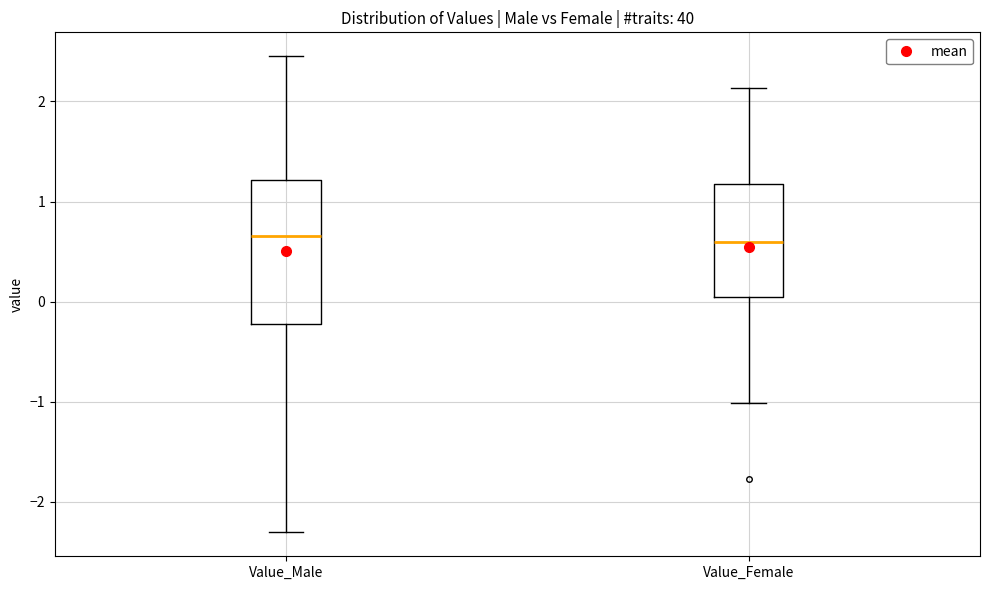

Reading left to right, transcribe this box plot: for each box, give where its median line is, the range the box spans, and where its two whiskers end, as read against the y-axis. The values are not printed on the chart, so give them approximately, as read against the axis.

Value_Male: median 0.7, box -0.2 to 1.2, whiskers -2.3 to 2.5
Value_Female: median 0.6, box 0.0 to 1.2, whiskers -1.0 to 2.1